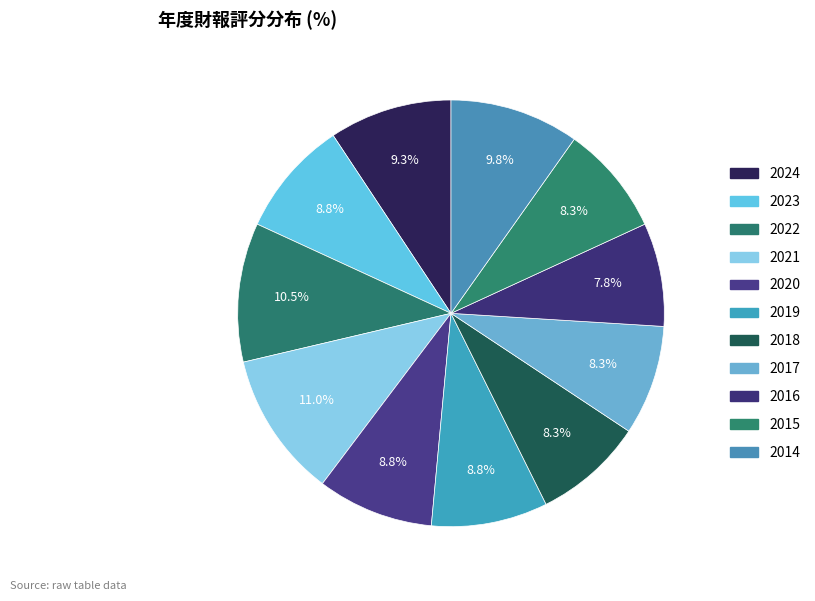

To the nearest percent, what is the combined percentage of 2014 and 2015?

18%